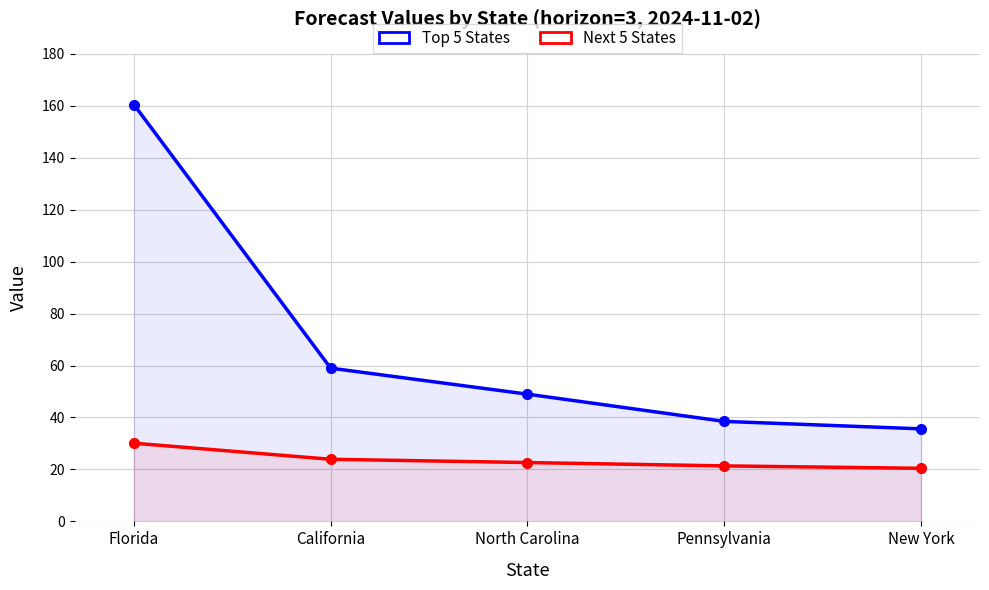

True or false: Top 5 States and Next 5 States cross at least once.

False